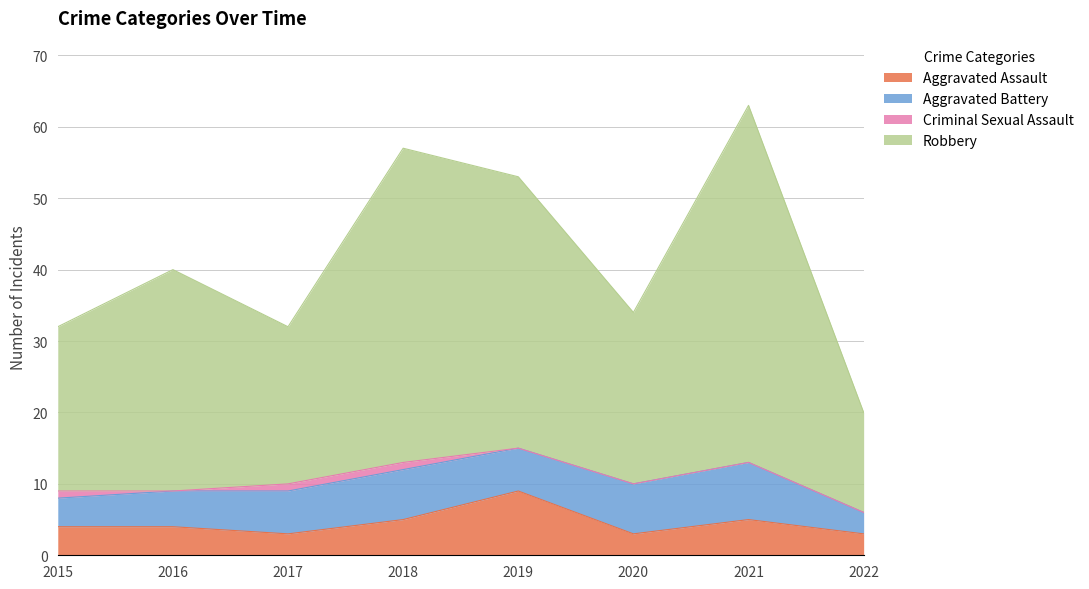

The value of Aggravated Assault at 2021 is 2. True or false?

False